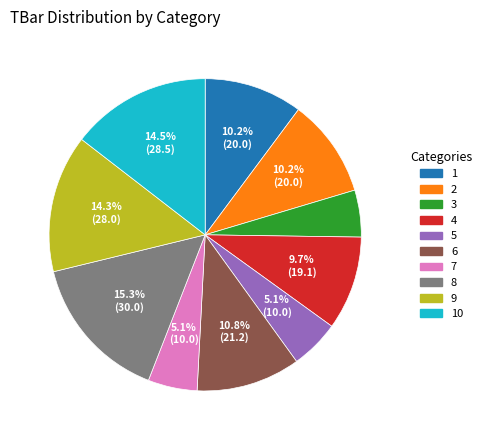

To the nearest percent, what is the difference between the 8 and 9 slice percentages?

1%